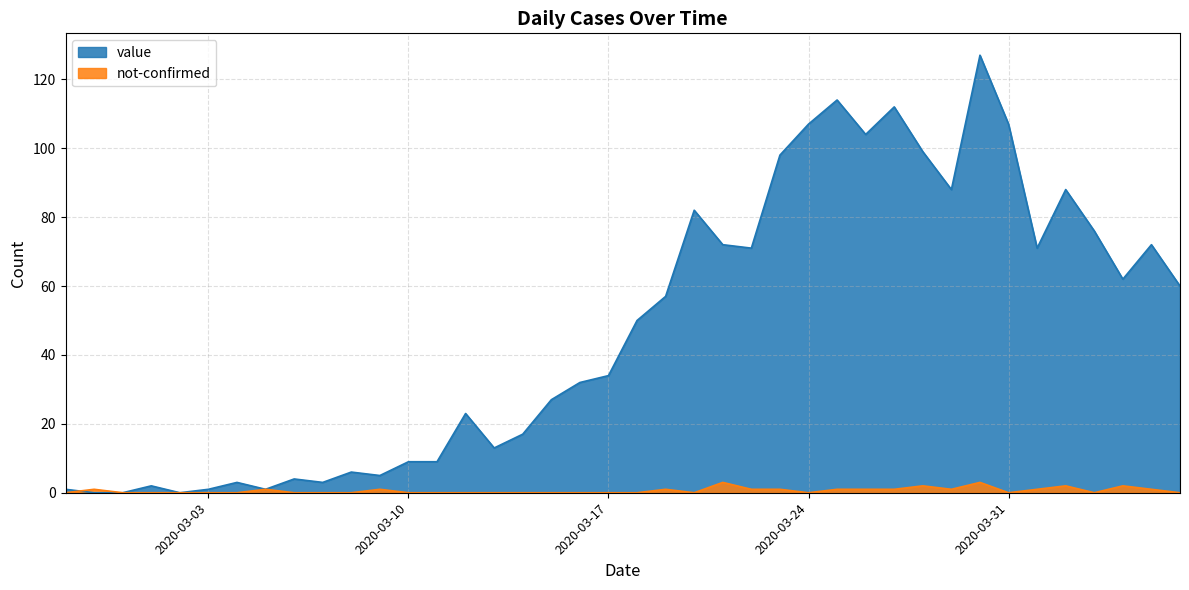

What is the maximum value for not-confirmed?

3